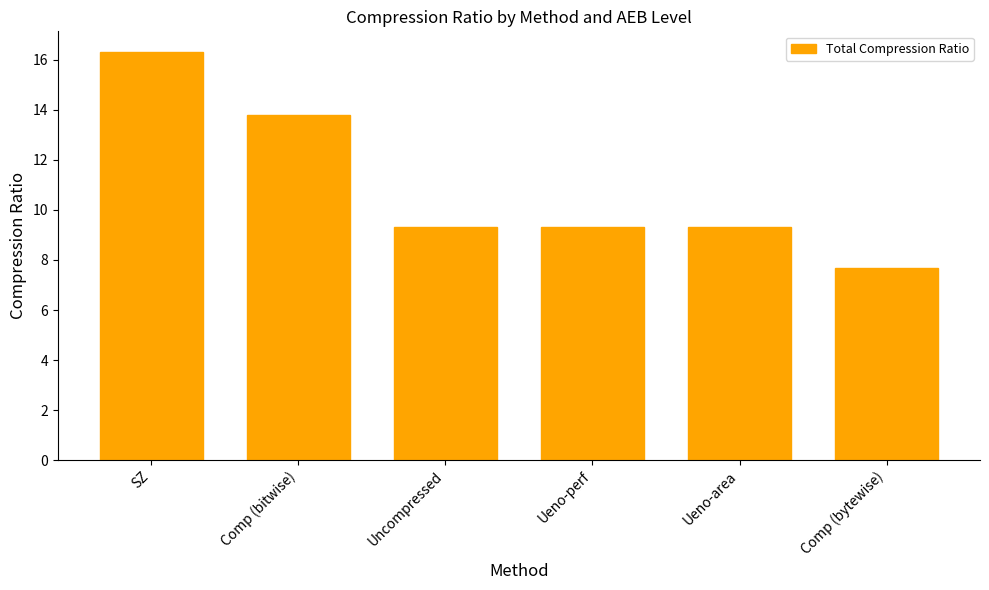

Between Uncompressed and SZ, which is larger?

SZ